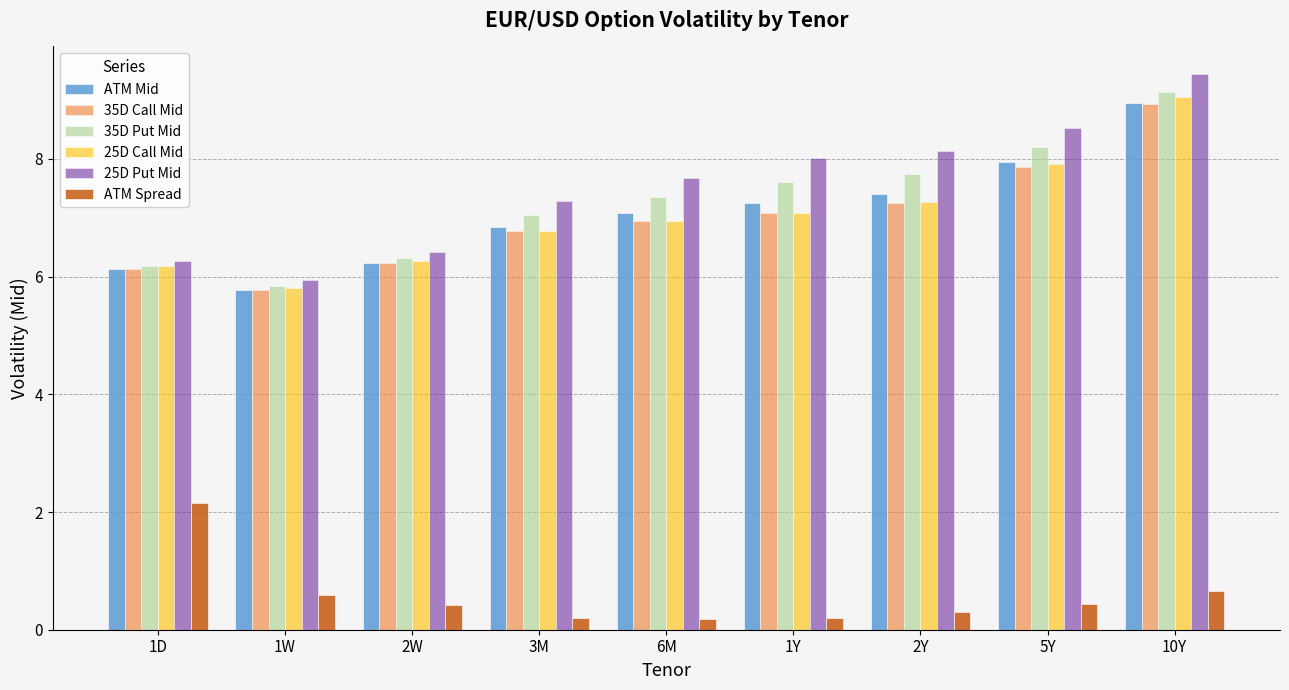

How many data points does each series have?

9